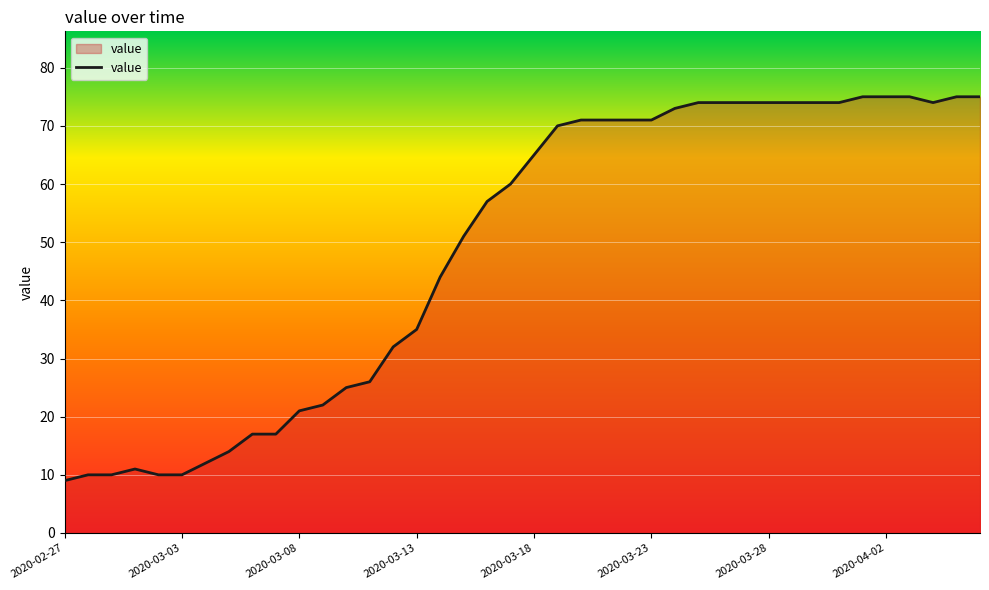

What is the greatest value displayed?

75